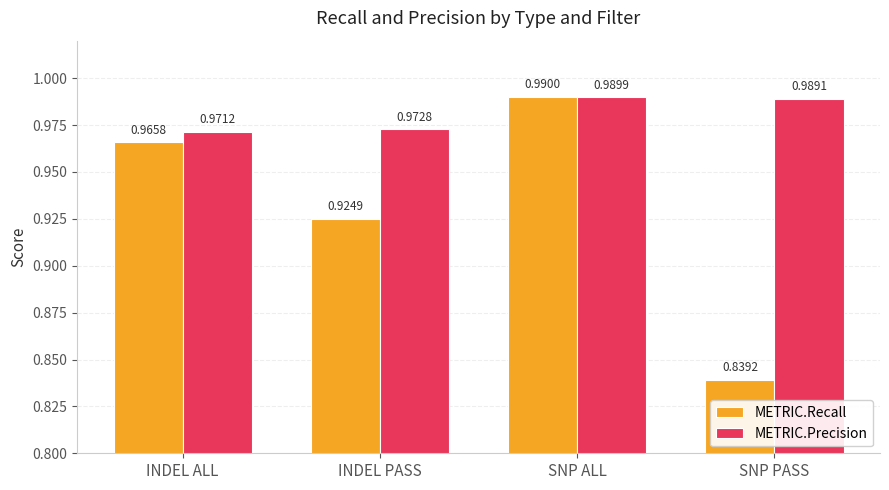

List the labels in order of METRIC.Precision value, largest first.

SNP ALL, SNP PASS, INDEL PASS, INDEL ALL